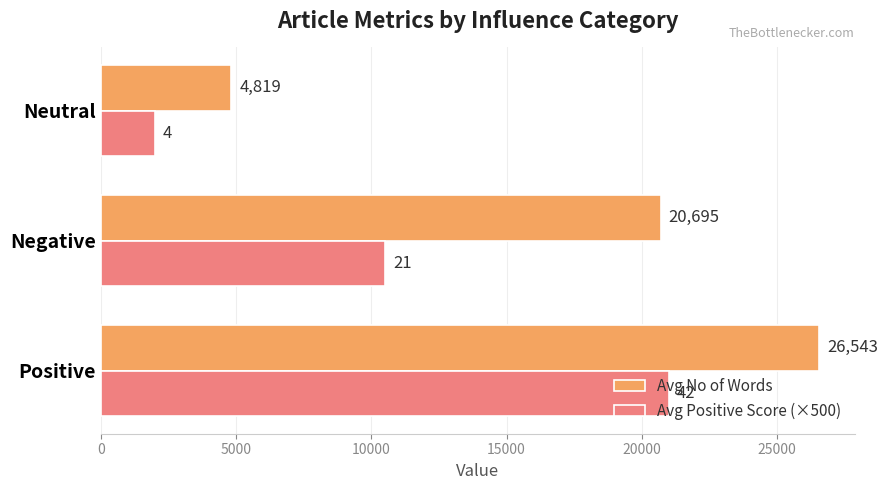

How many Avg No of Words values are between 4819 and 26543?

3